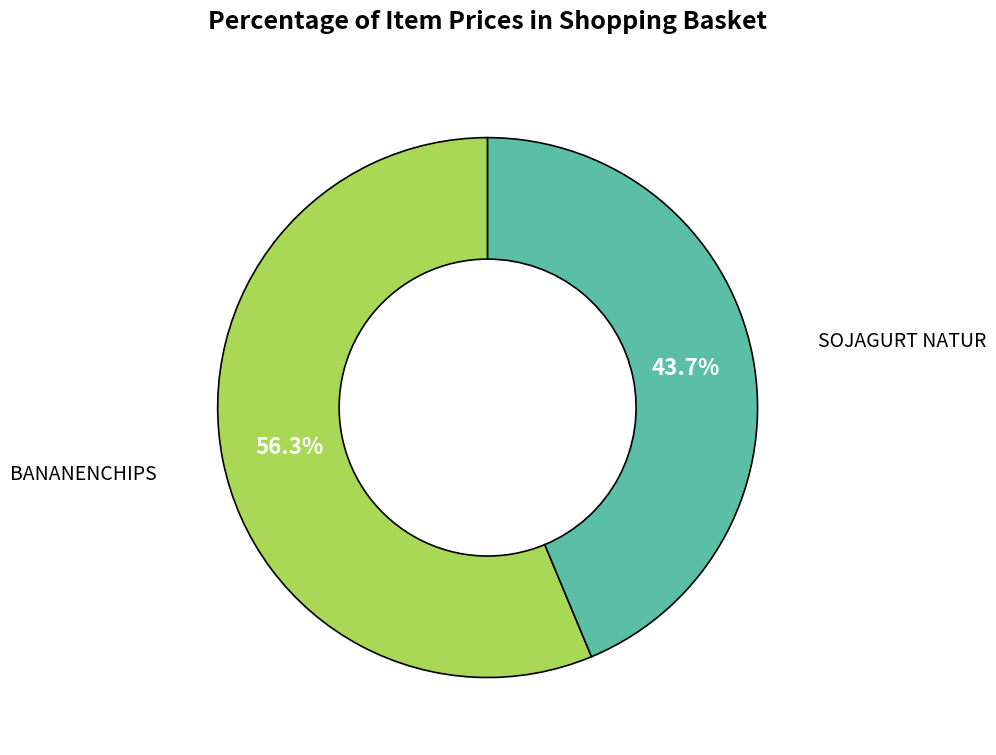

Does any single category account for the majority?

Yes